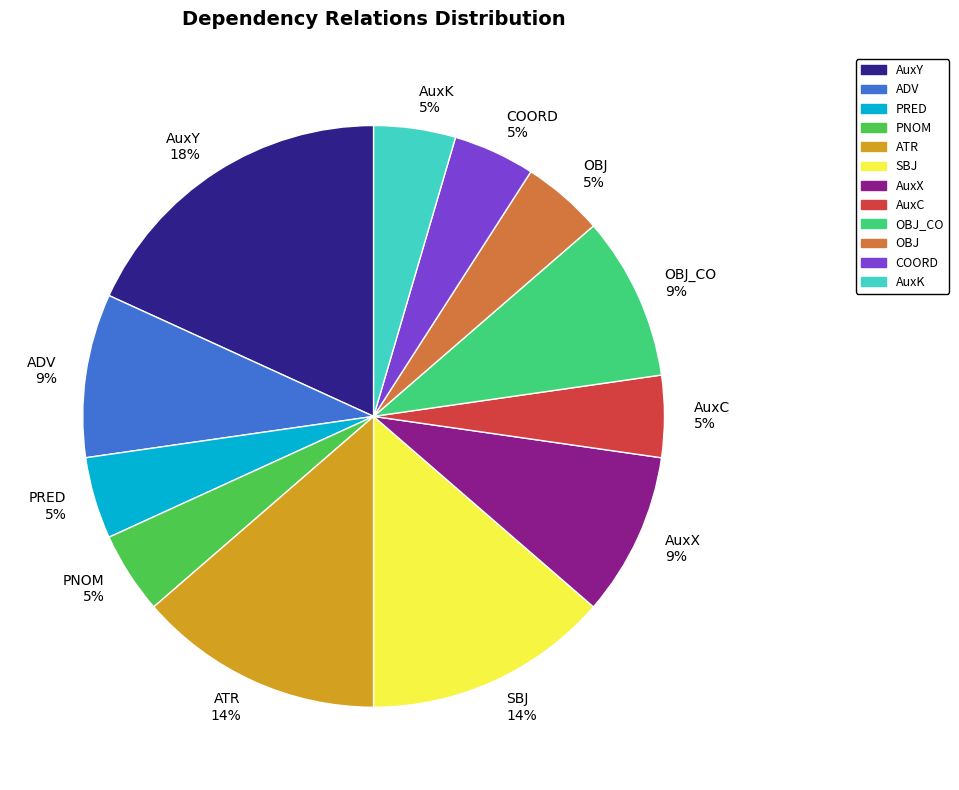

To the nearest percent, what portion does ATR 14% represent?

14%